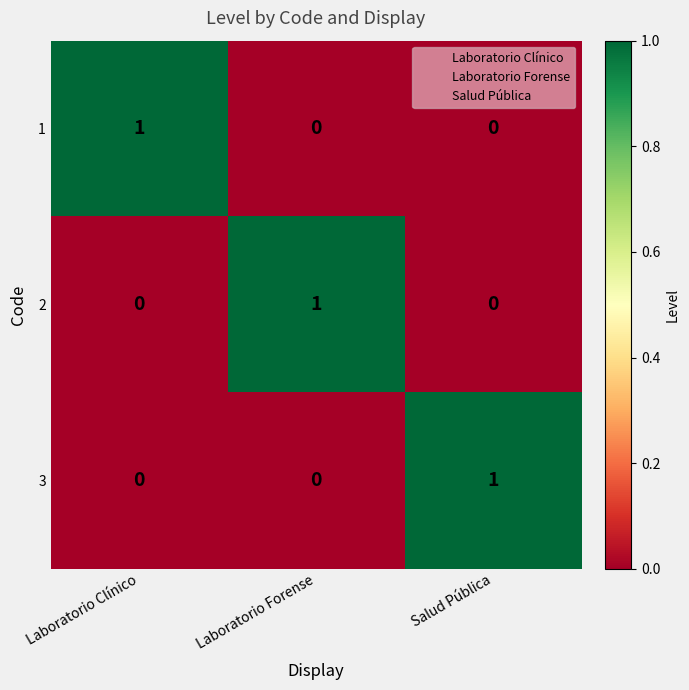

At how many categories does at least one series exceed 0?

3